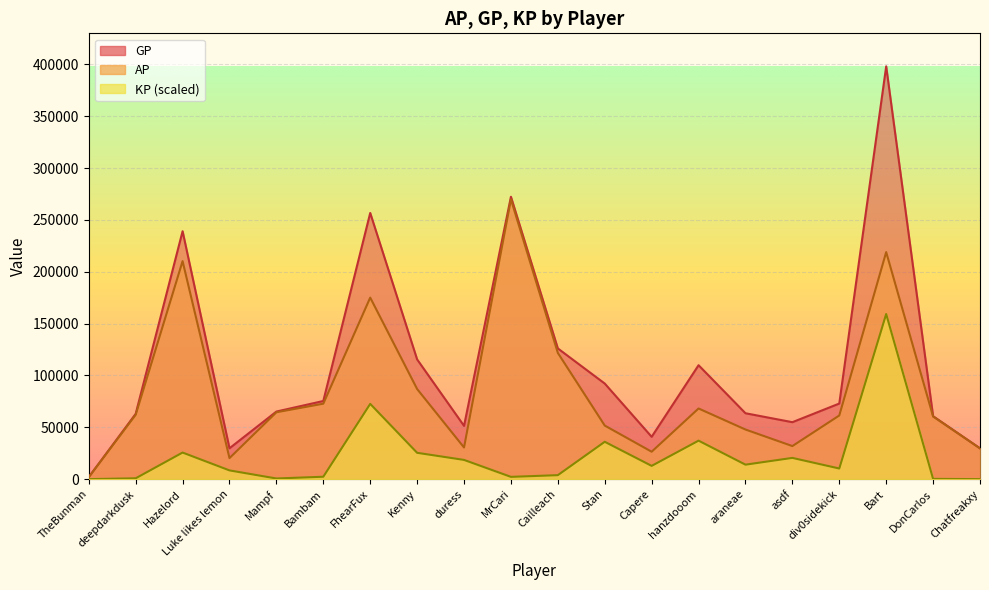

Is the value of GP at DonCarlos greater than the value of AP at TheBunman?

Yes